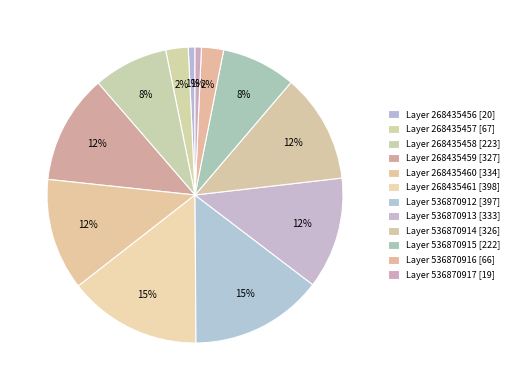

Count the number of slices in the pie.

12